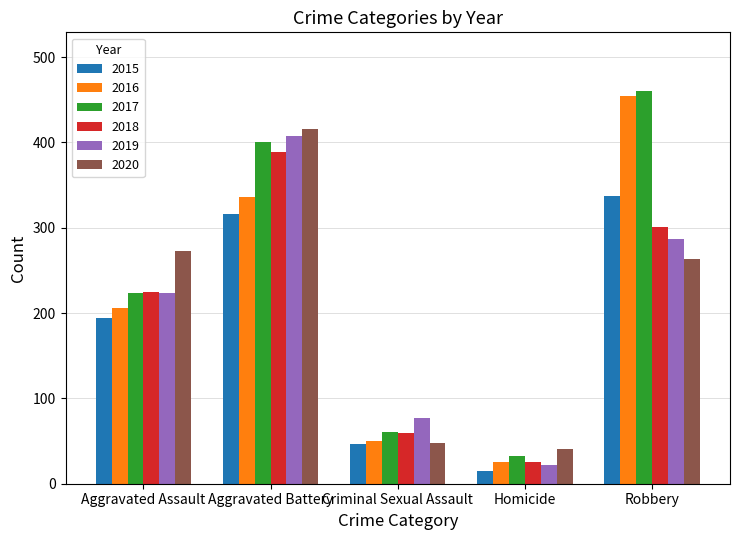

Reading left to right, extract all data points from this chart.

2015: Aggravated Assault=194	Aggravated Battery=316	Criminal Sexual Assault=46	Homicide=15	Robbery=337
2016: Aggravated Assault=206	Aggravated Battery=336	Criminal Sexual Assault=50	Homicide=26	Robbery=454
2017: Aggravated Assault=224	Aggravated Battery=400	Criminal Sexual Assault=61	Homicide=33	Robbery=460
2018: Aggravated Assault=225	Aggravated Battery=389	Criminal Sexual Assault=60	Homicide=25	Robbery=301
2019: Aggravated Assault=223	Aggravated Battery=407	Criminal Sexual Assault=77	Homicide=22	Robbery=287
2020: Aggravated Assault=273	Aggravated Battery=416	Criminal Sexual Assault=48	Homicide=41	Robbery=263